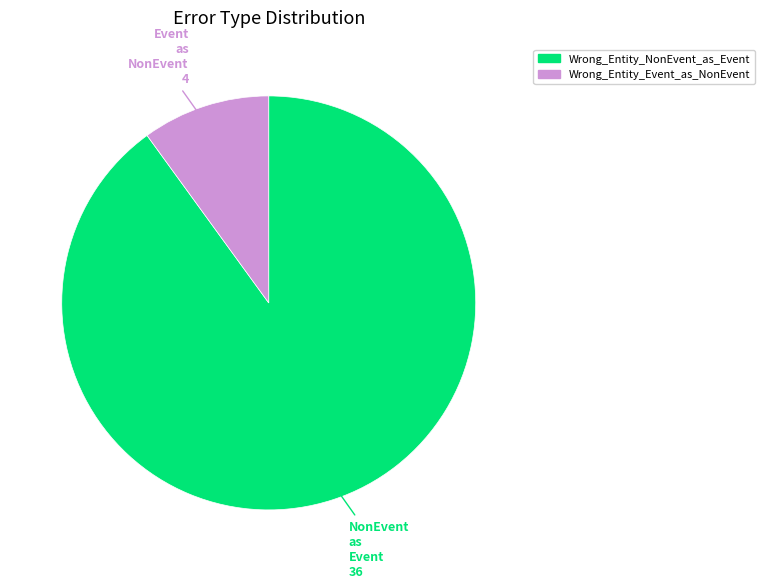

True or false: Wrong_Entity_Event_as_NonEvent accounts for 10% of the total.

True